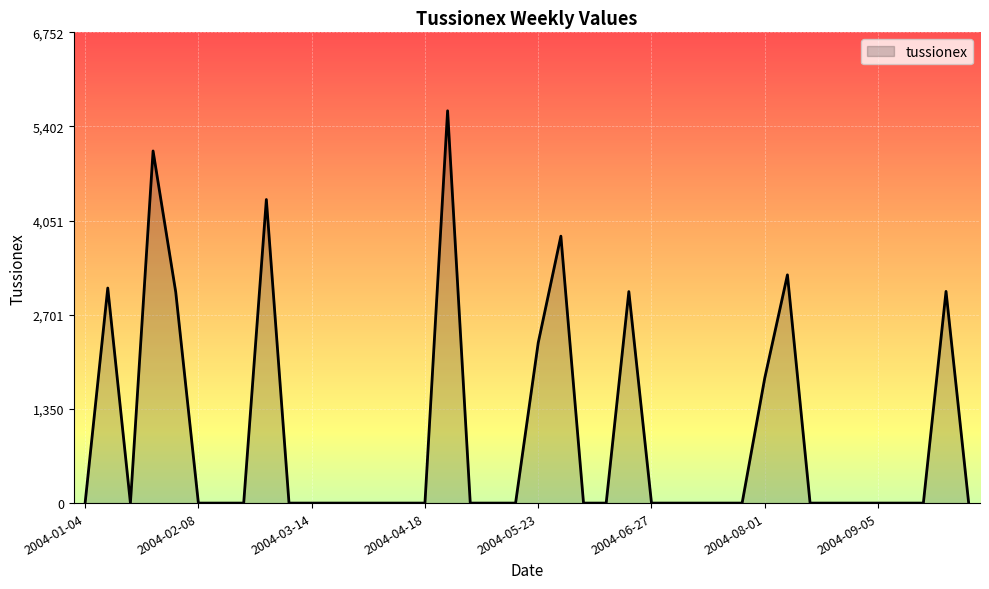

What is the maximum value shown in the chart?

5626.7